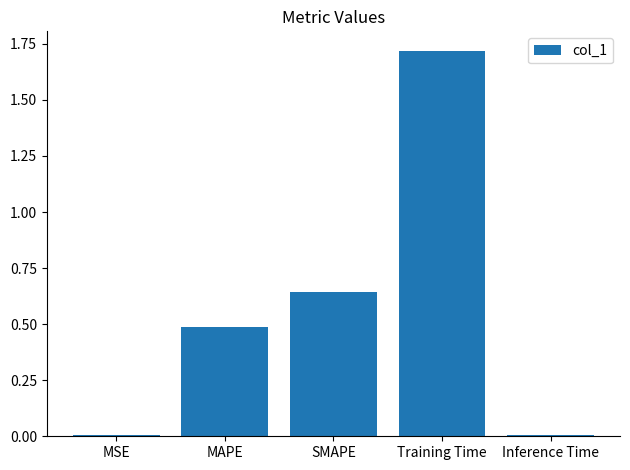

The value at MAPE is 0.7. True or false?

False